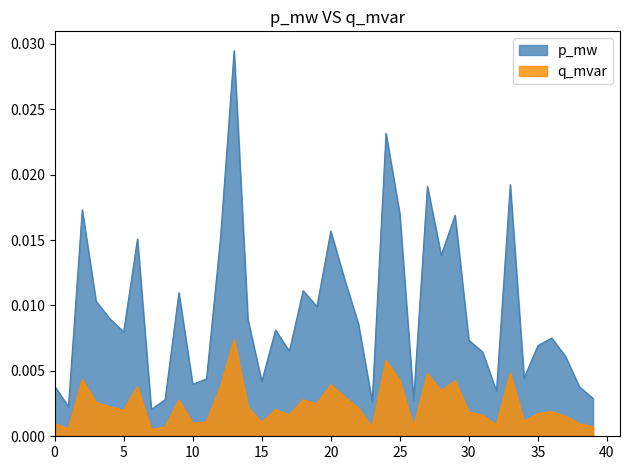

Is the value of p_mw at 4 greater than the value of q_mvar at 26?

No